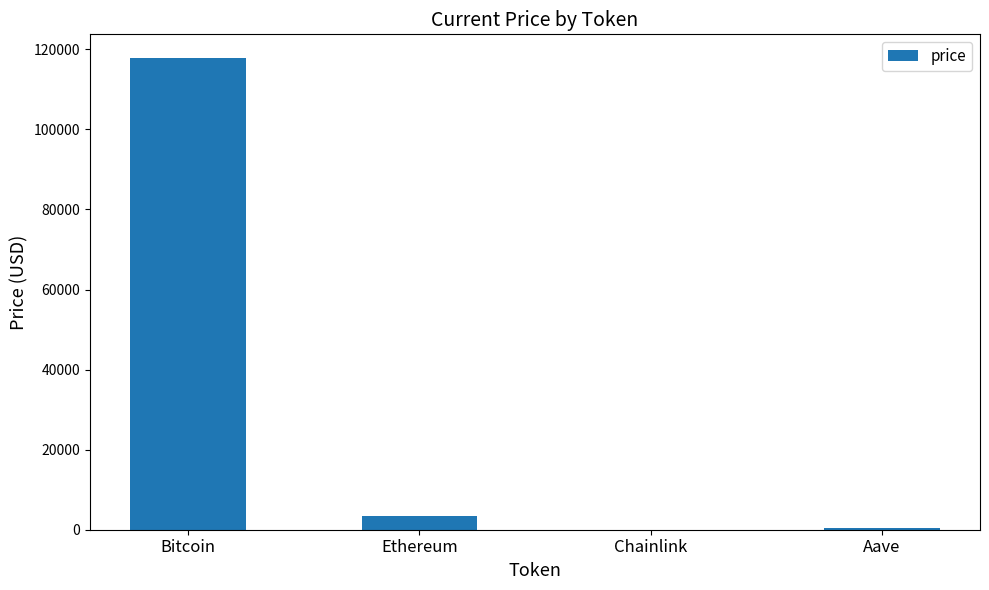

What is the sum of all values?

121741.2